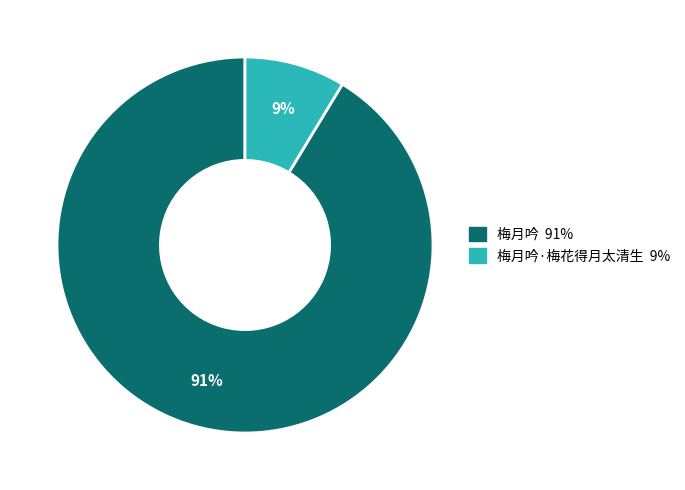

To the nearest percent, what is the average slice percentage?

50%